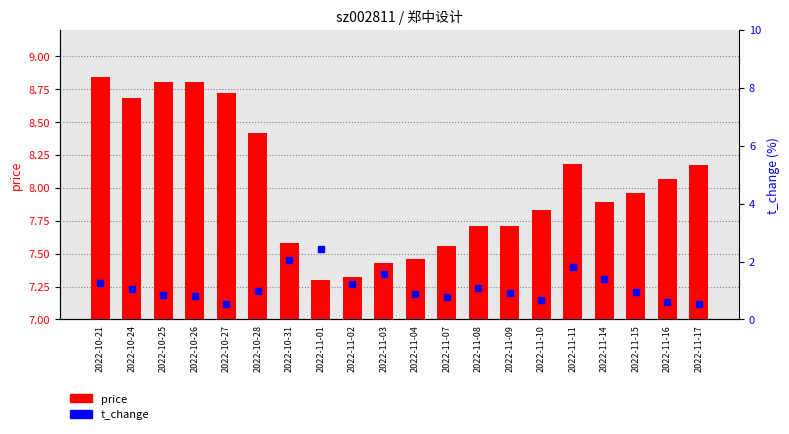

Is the value of price at 2022-10-28 greater than the value of t_change at 2022-11-15?

Yes